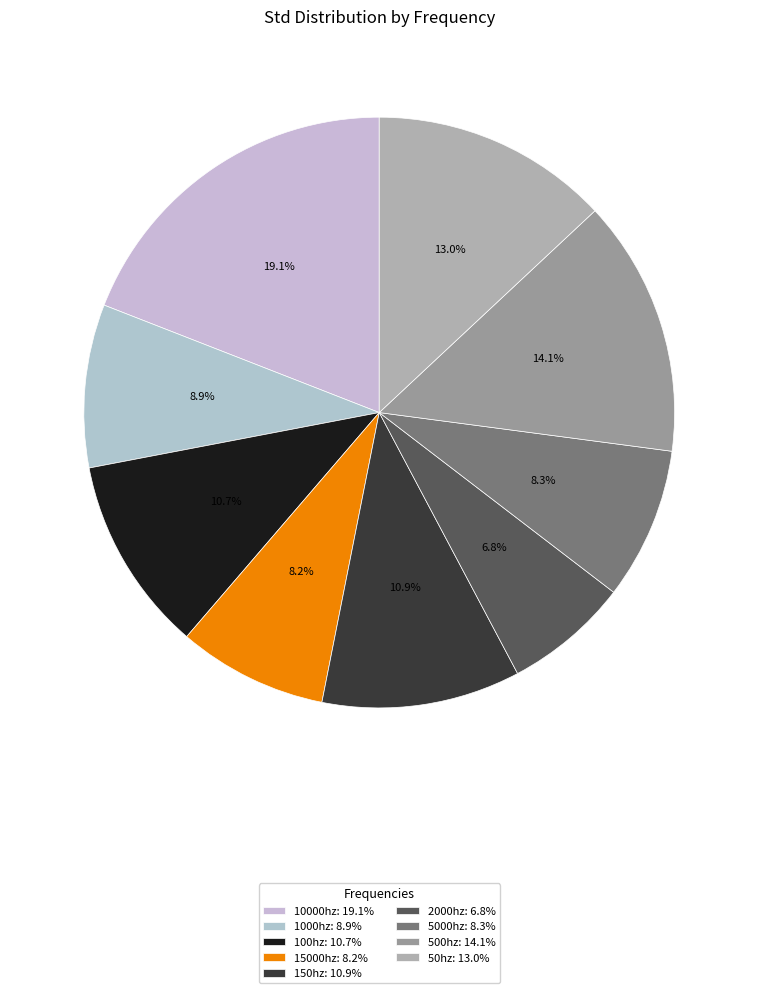

Count the number of slices in the pie.

9